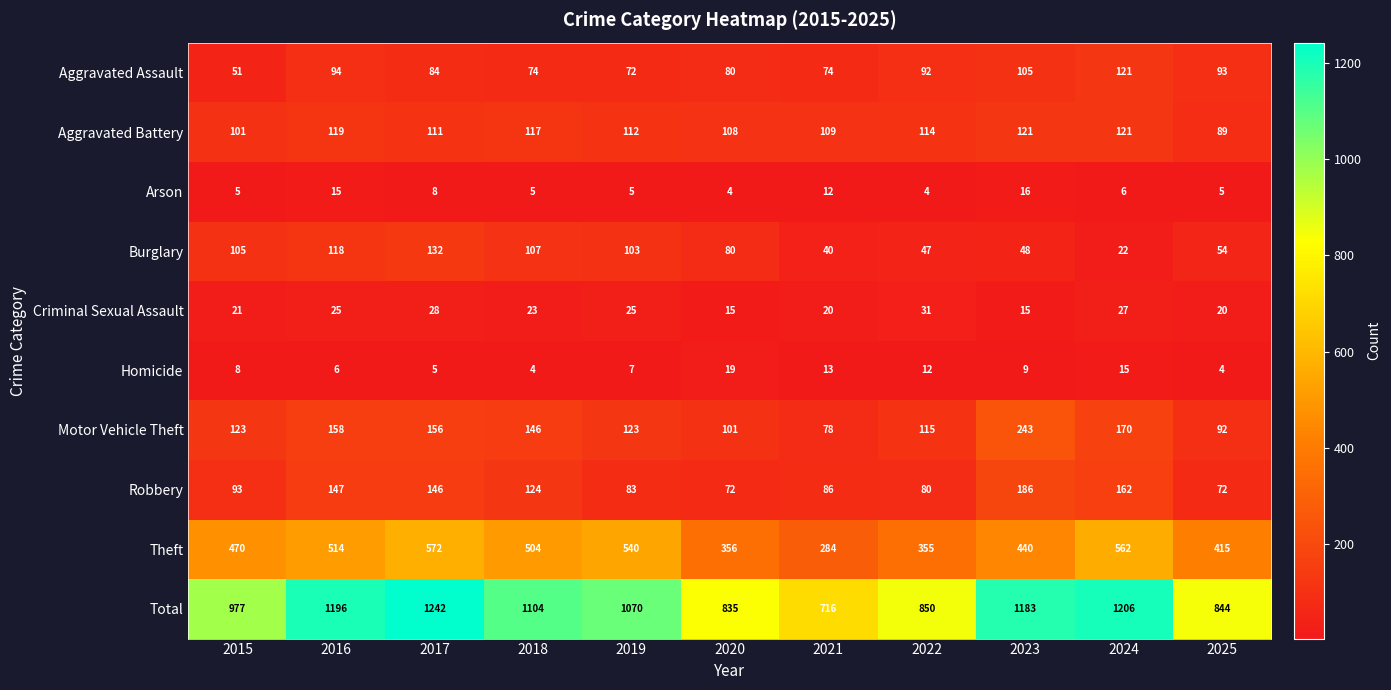

Which series has the largest total across all categories?

Total